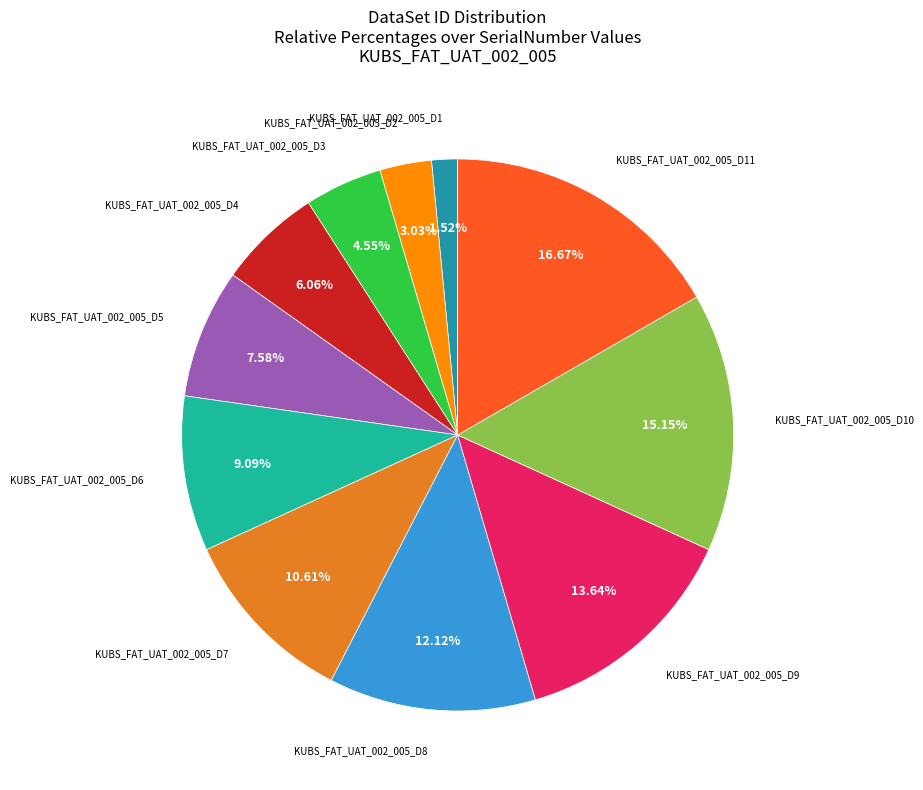

Is there a majority slice in this chart?

No